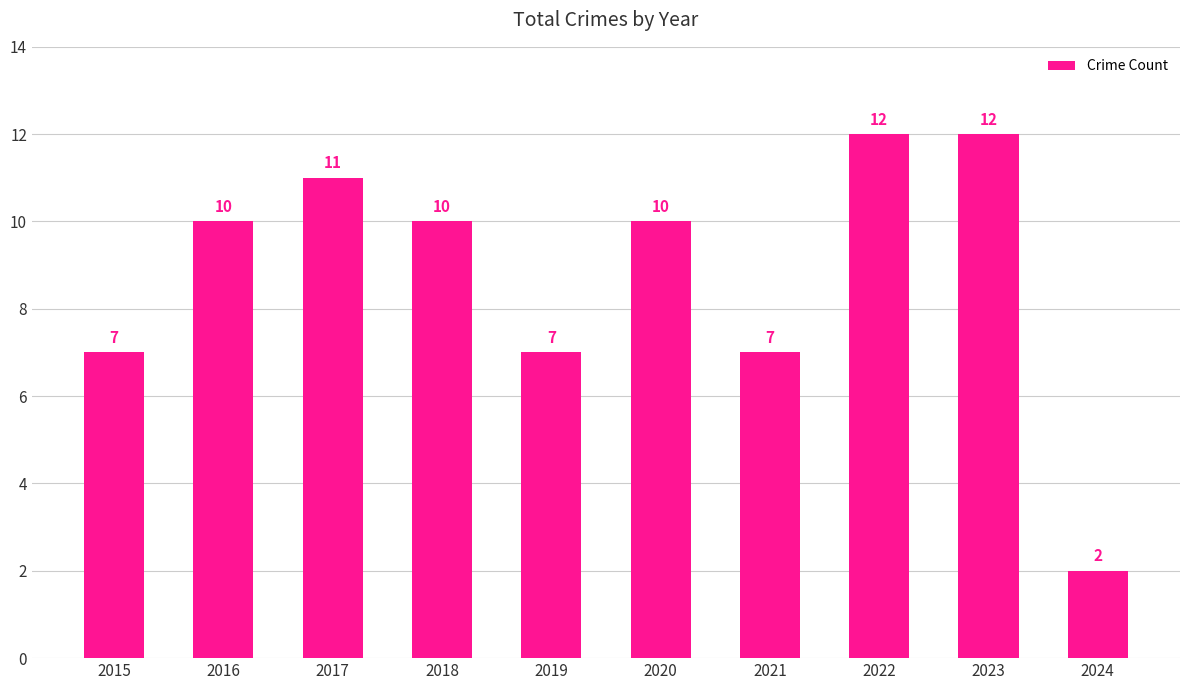

What value does the data have at 2018, to the nearest 10?

10